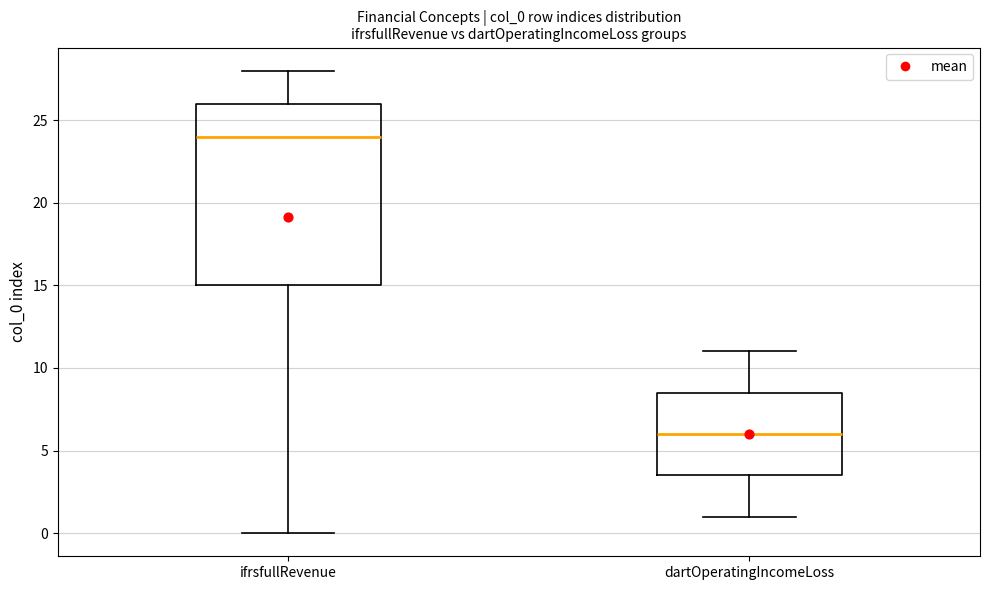

Which box is the tallest, from its lower edge to its upper edge?

ifrsfullRevenue